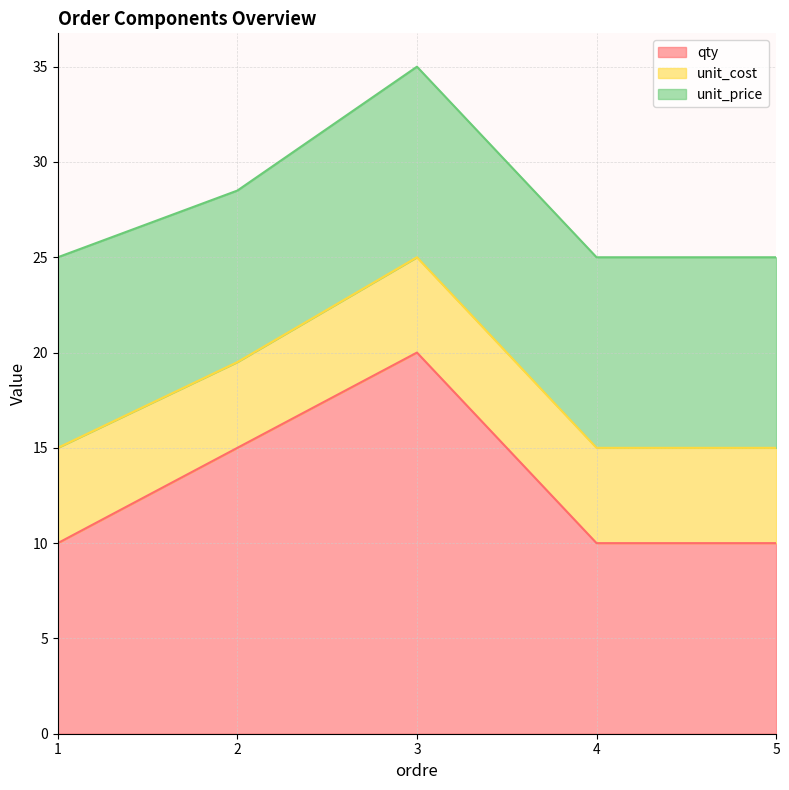

List the series in order of their peak value, highest first.

qty, unit_price, unit_cost